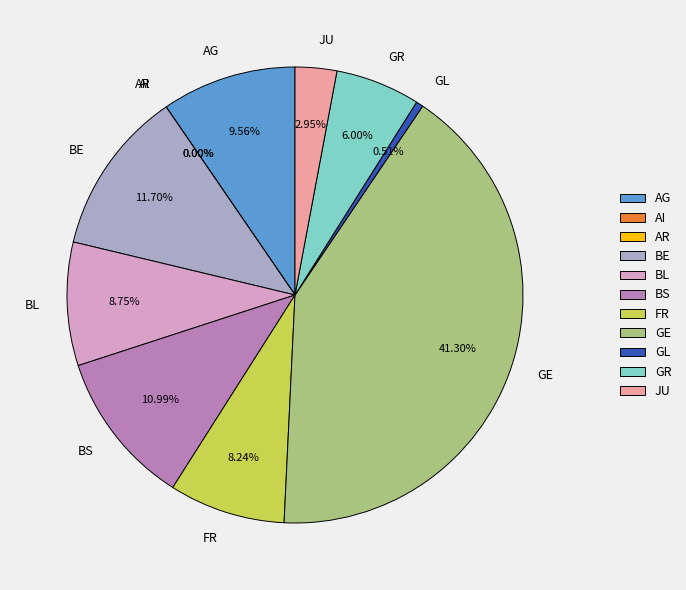

To the nearest percent, what is the difference between the largest and smallest slice percentages?

41%